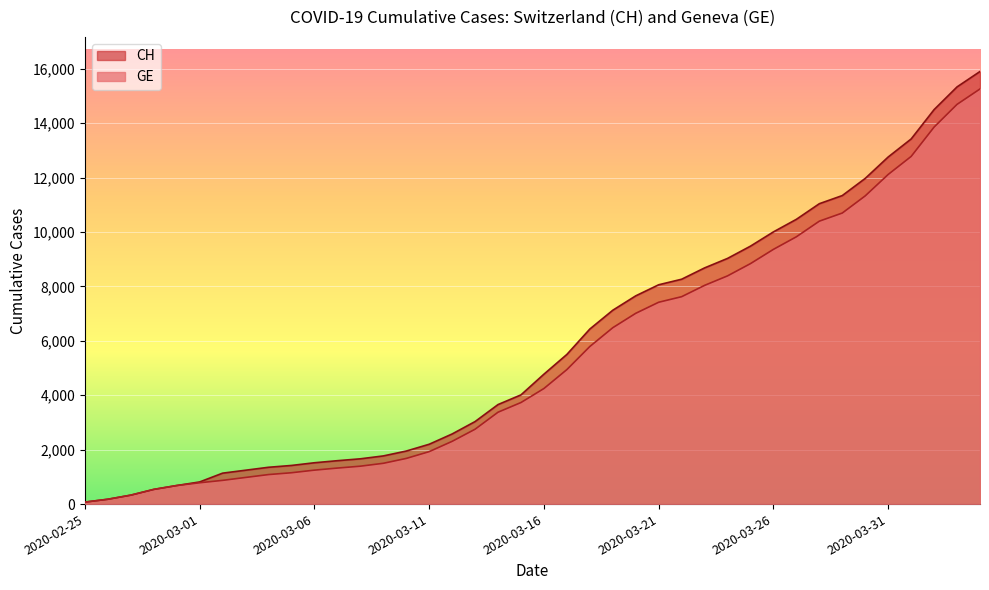

What is the value of the CH point at the 26th from the left?

8061